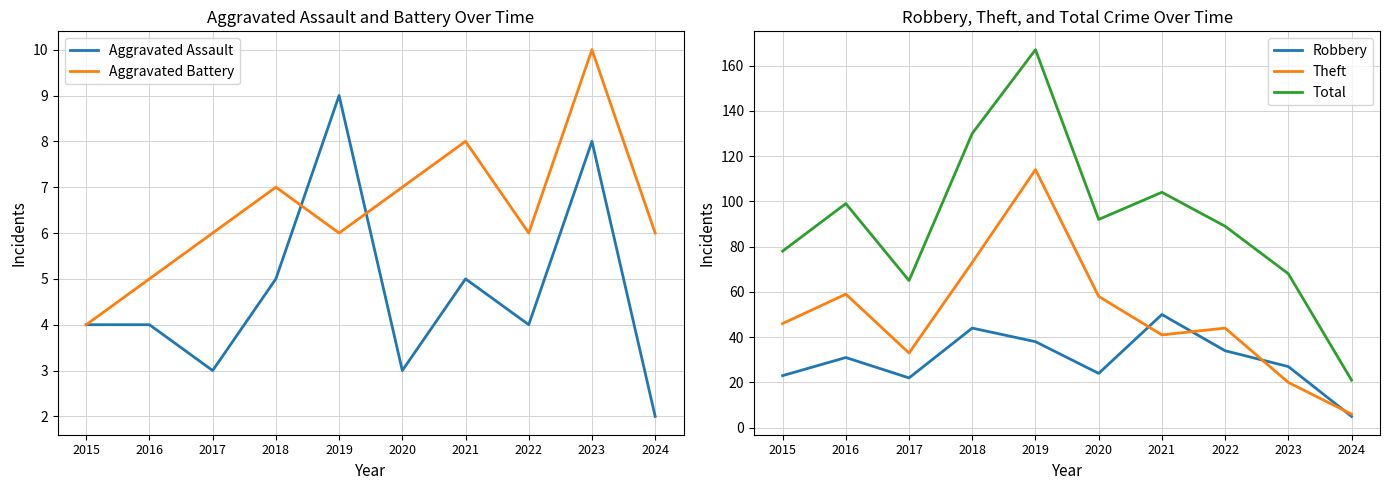

Is the value of Aggravated Battery at 2021 greater than the value of Theft at 2020?

No